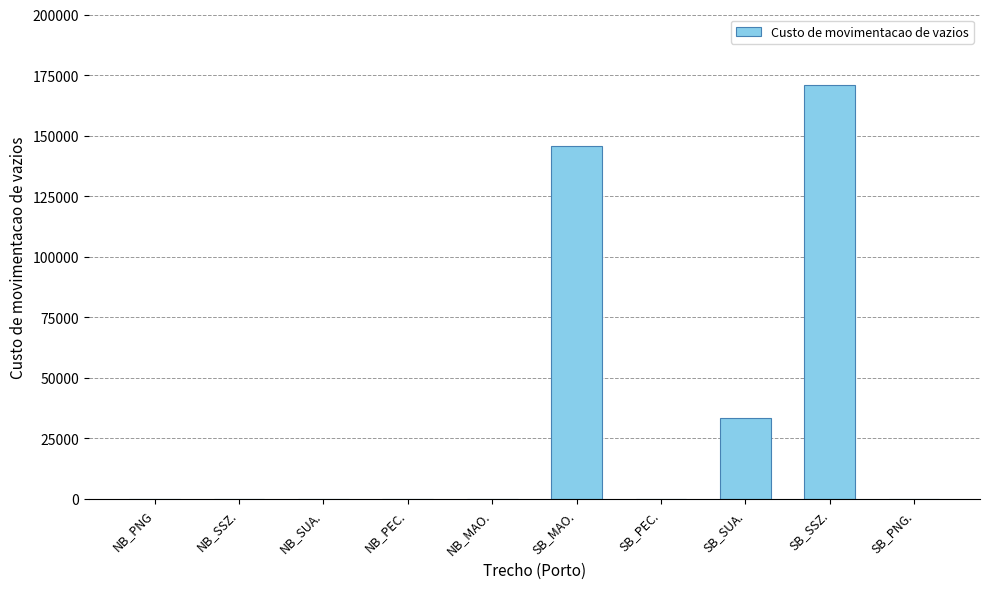

What is the sum of the values at SB_SUA. and NB_SUA.?

33390.0